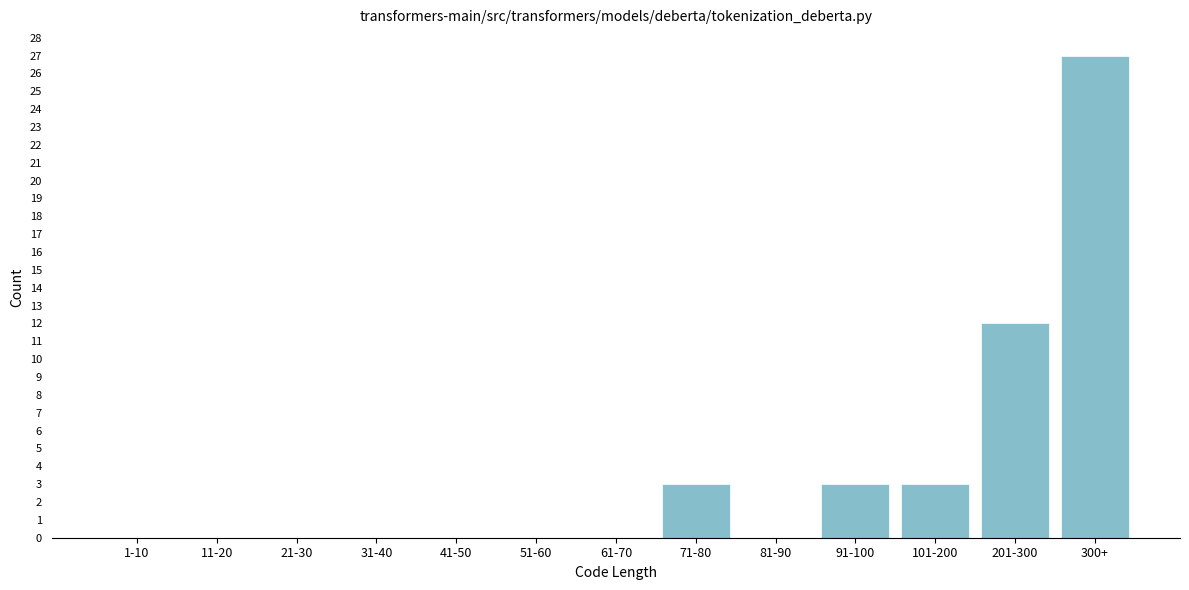

Reading left to right, list all the values displayed in this chart.

1-10=0	11-20=0	21-30=0	31-40=0	41-50=0	51-60=0	61-70=0	71-80=3	81-90=0	91-100=3	101-200=3	201-300=12	300+=27